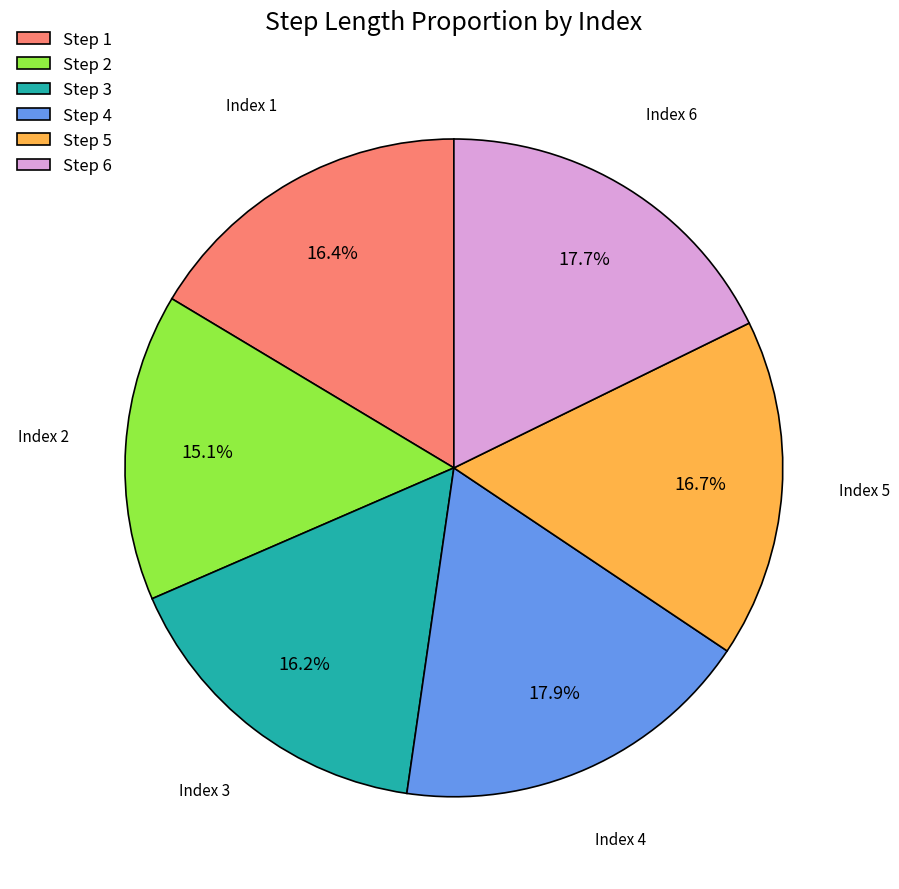

Is there a majority slice in this chart?

No